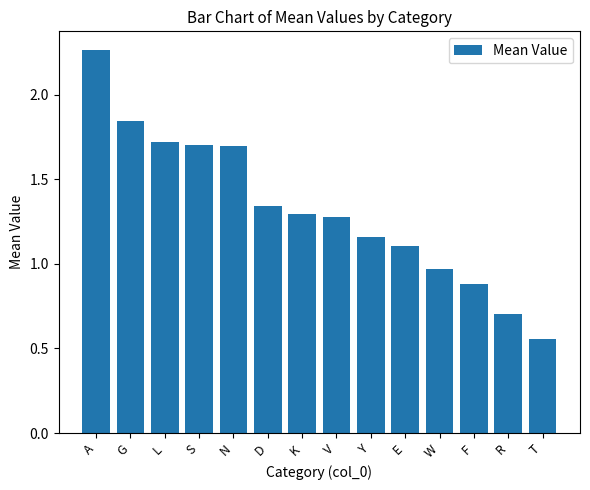

The chart shows a value of 0.7 at W. True or false?

False